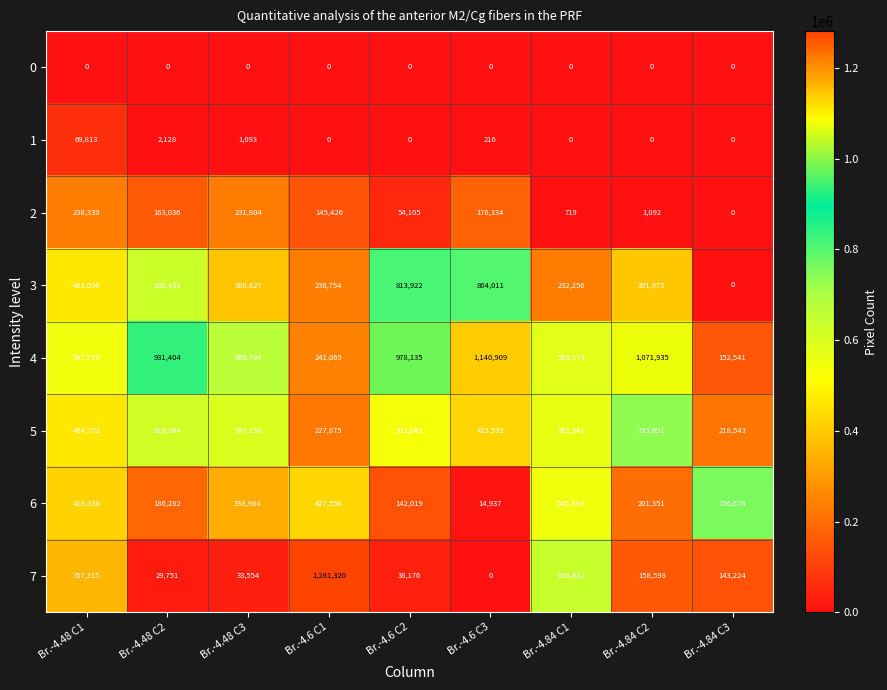

What is the sum of the 2 values at Br.-4.48 C3 and Br.-4.84 C2?

232896